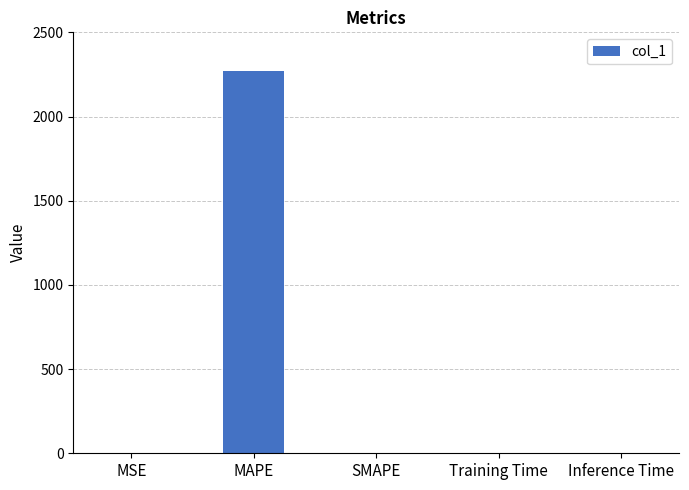

What is the maximum value shown in the chart?

2272.7